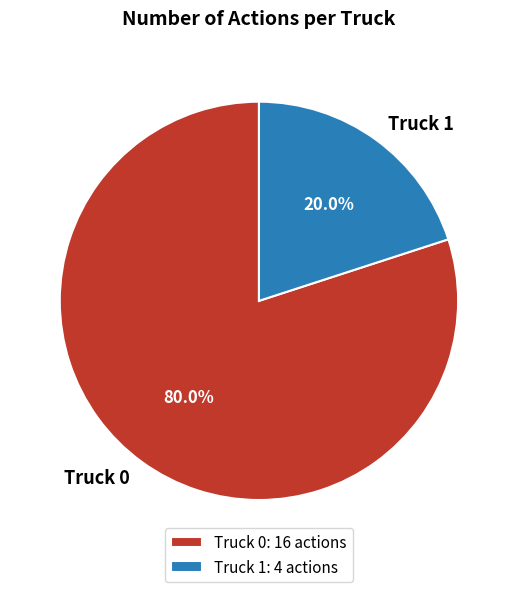

What is the ratio of the value at Truck 0 to the value at Truck 1?

4.0